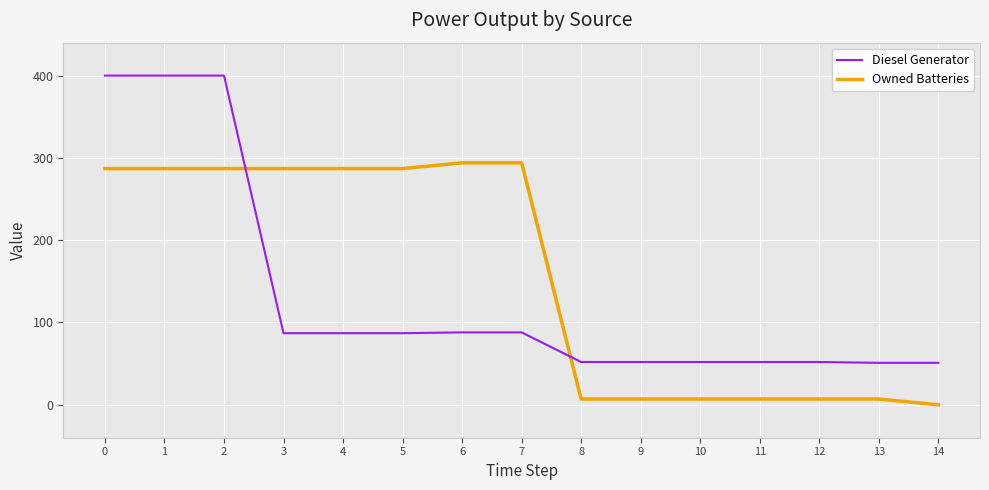

Count the number of data series in this chart.

2